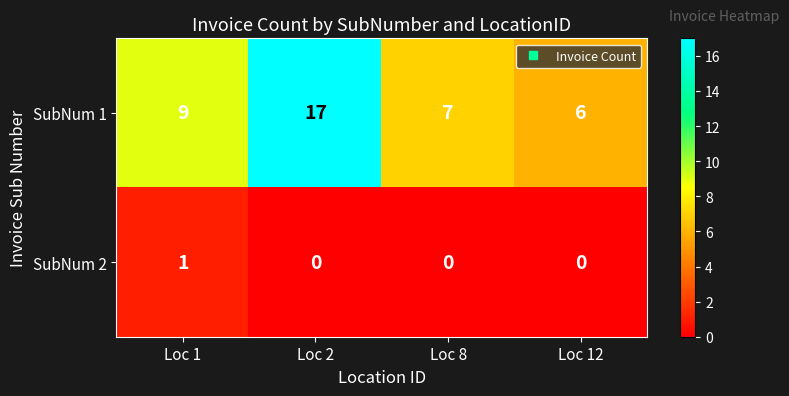

True or false: SubNum 1 has a value of 17 at Loc 2.

True